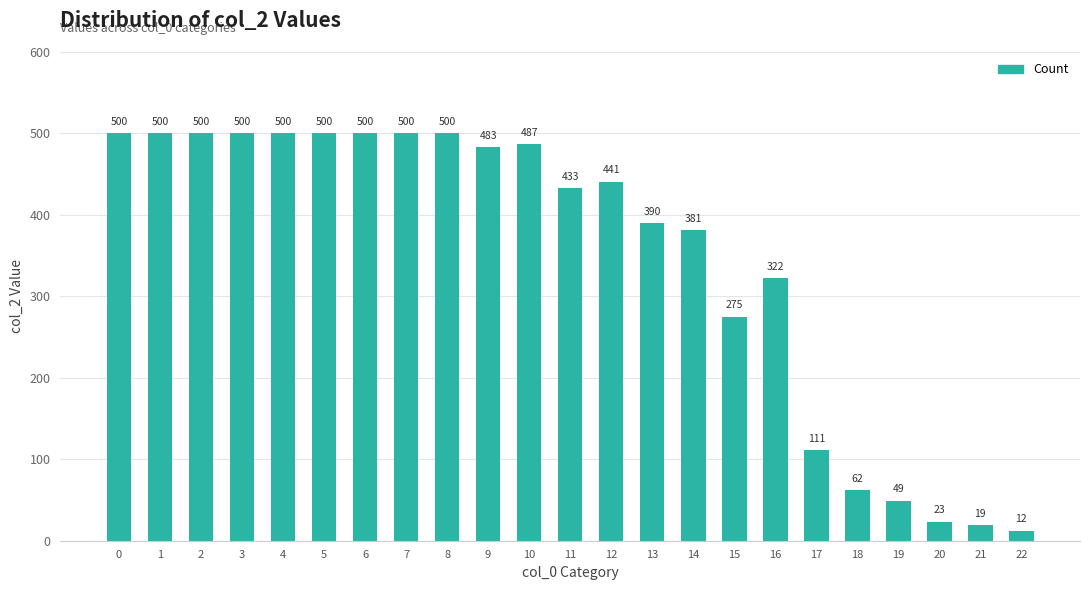

How many bars are there in total?

23